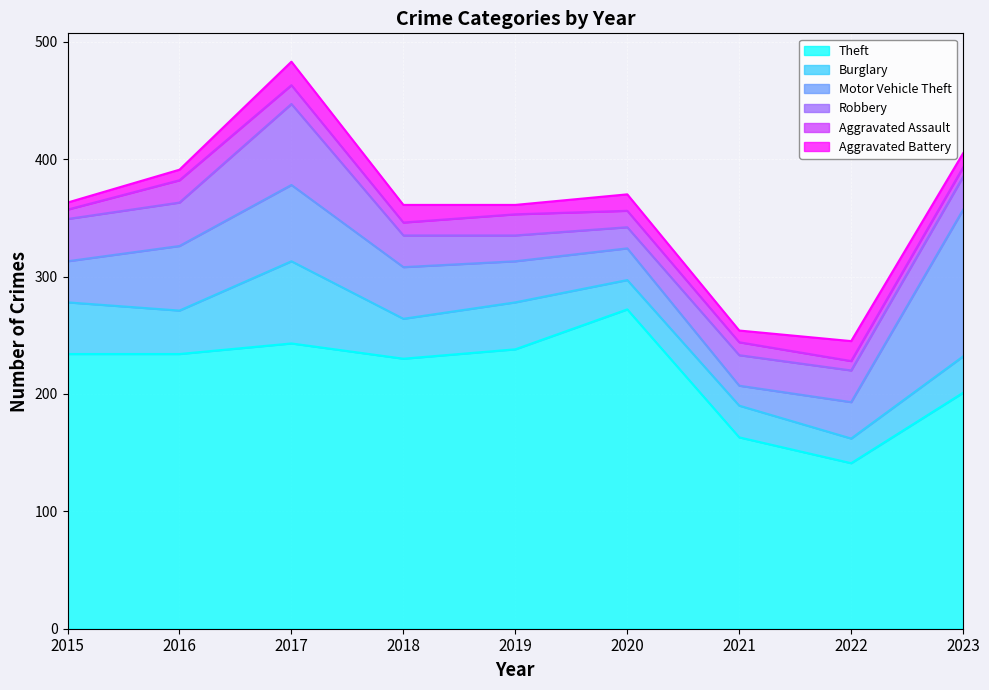

True or false: Motor Vehicle Theft and Theft intersect in this chart.

False